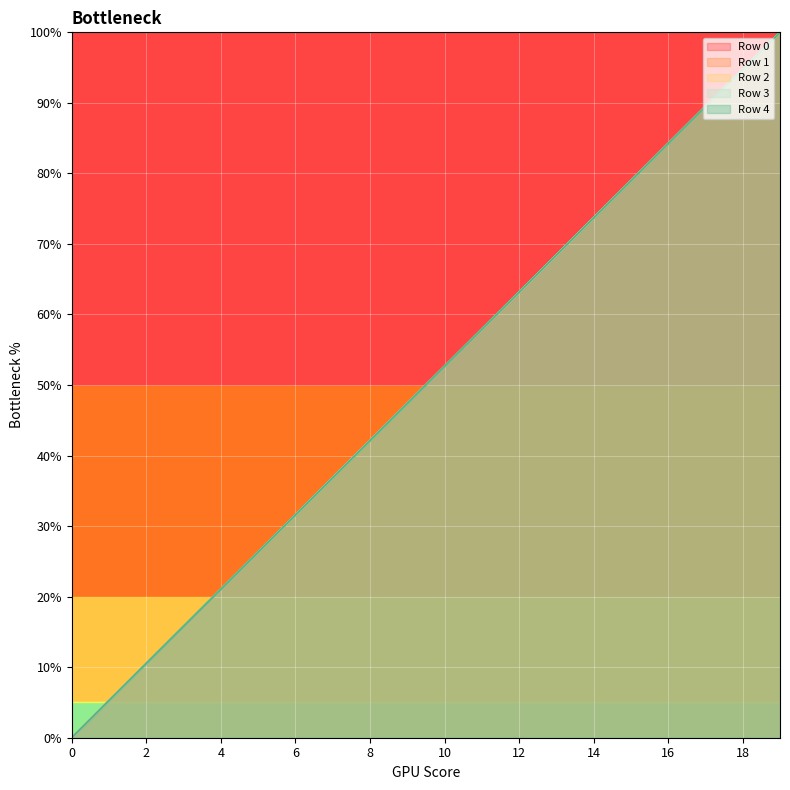

Where is Row 4 nearest to the value 50?

10